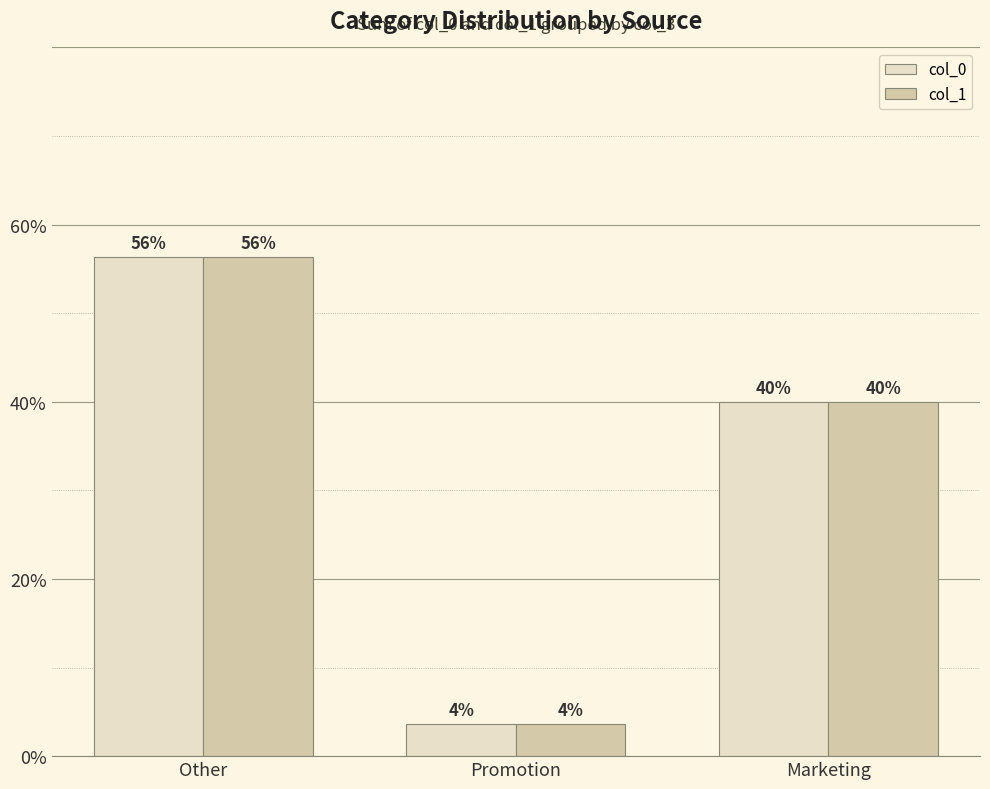

Where does the col_0 series first go above 40?

Other